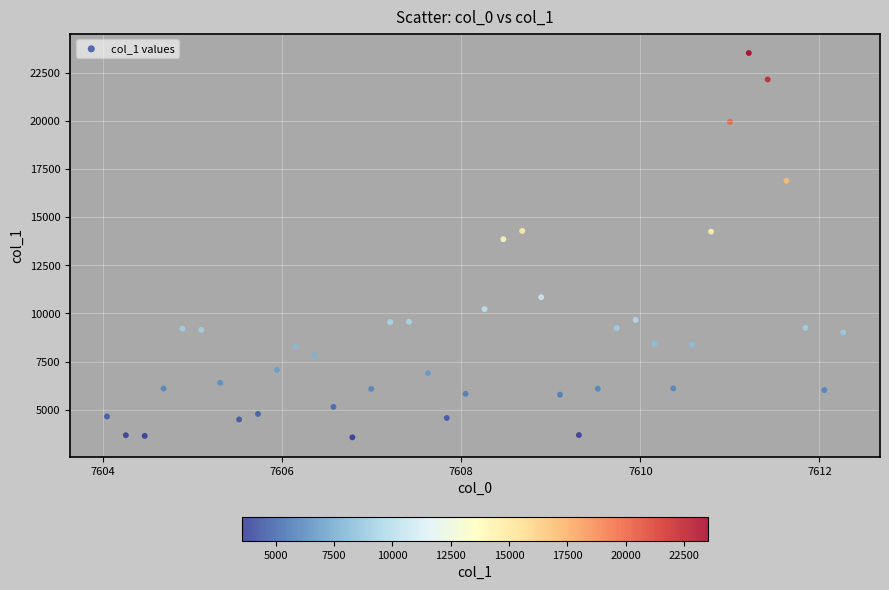

What is the range of Y values (max minus min)?

19967.5